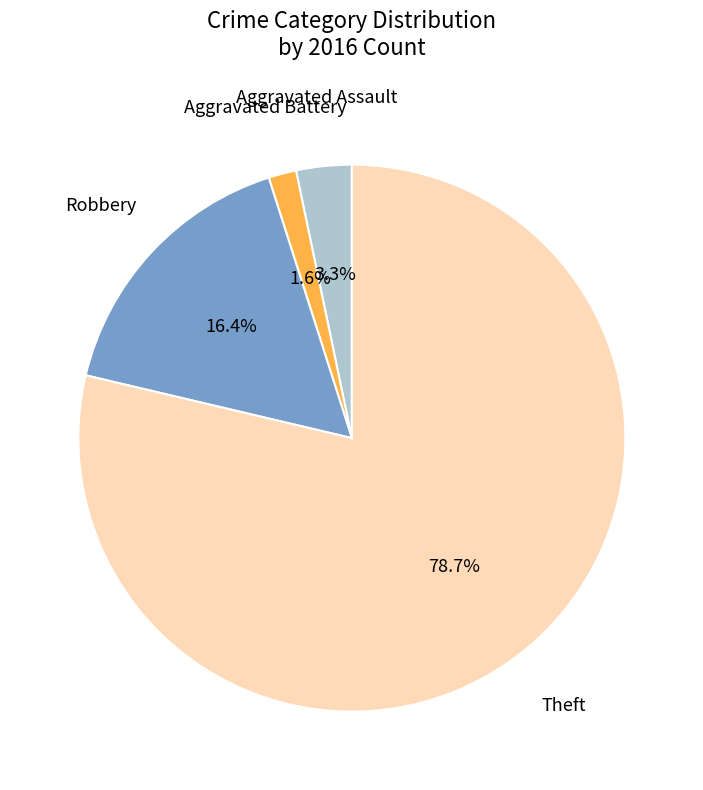

Is there any slice that represents more than half of the pie?

Yes